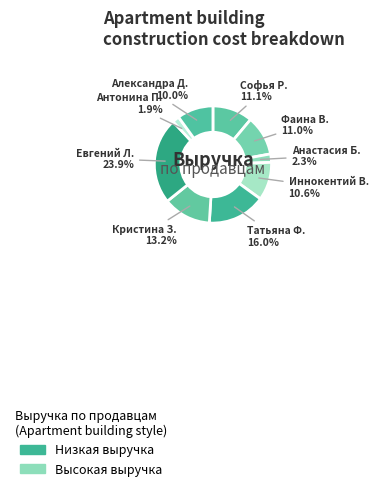

Which category has the biggest portion of the pie?

Евгений Л.